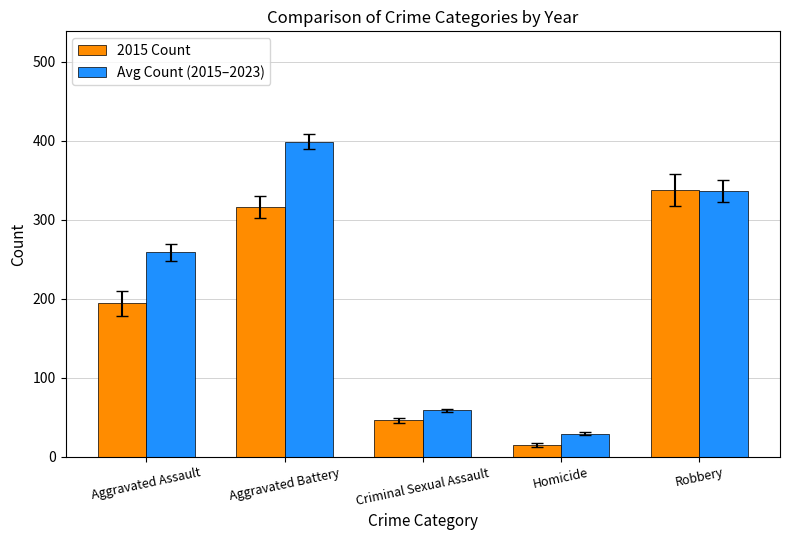

What is the difference between the 2015 Count values at Aggravated Battery and Homicide?

301.0